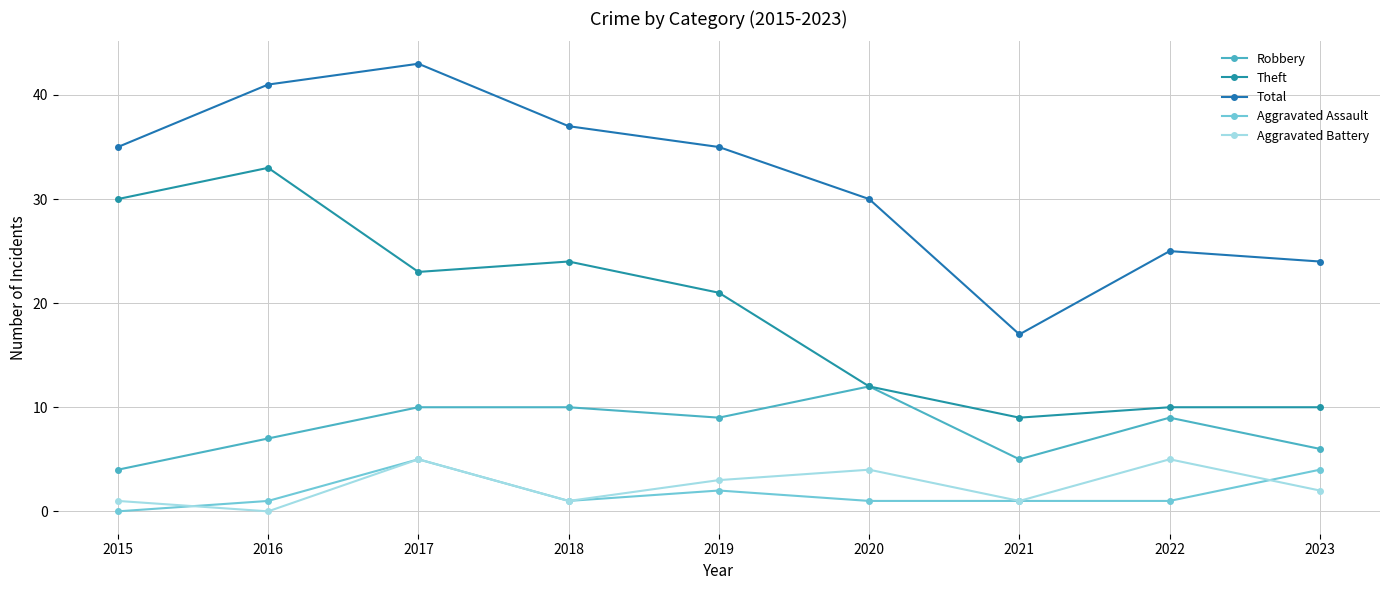

Which series has the widest spread of values?

Total